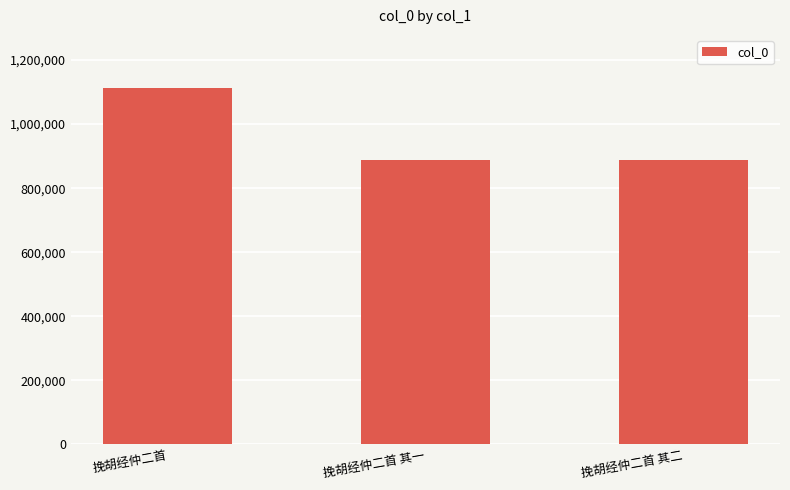

What is the change in value from 挽胡经仲二首 其一 to 挽胡经仲二首 其二?

-1